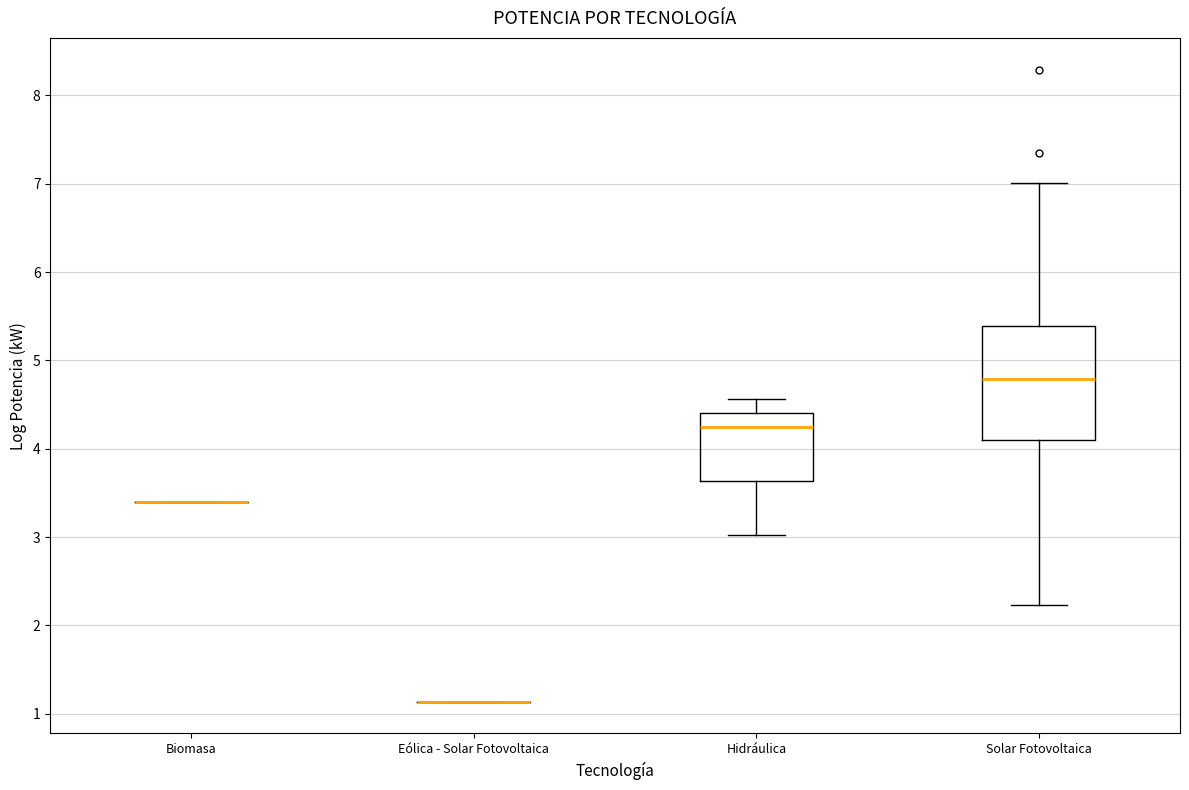

Reading left to right, read every box against the y-axis: the position of its median line, the range the box covers, and the ends of its whiskers. The values are not printed on the chart, so give them approximately, as read against the axis.

Biomasa: box collapsed to a line at 3.4, whiskers 3.4 to 3.4
Eólica - Solar Fotovoltaica: box collapsed to a line at 1.1, whiskers 1.1 to 1.1
Hidráulica: median 4.2, box 3.6 to 4.4, whiskers 3.0 to 4.6
Solar Fotovoltaica: median 4.8, box 4.1 to 5.4, whiskers 2.2 to 7.0